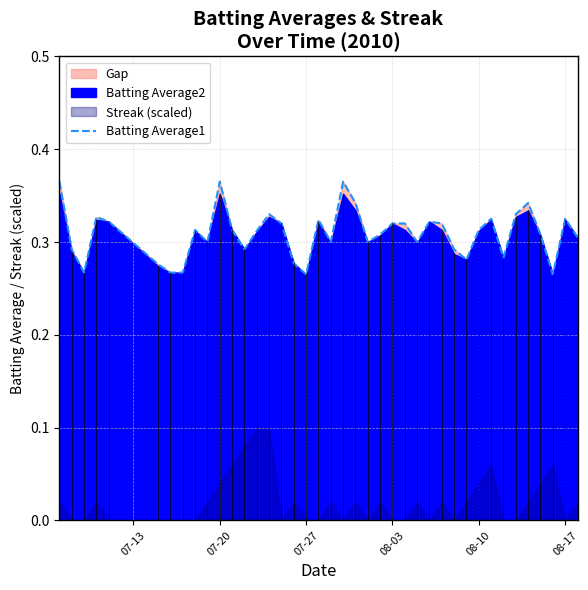

The value at 19 is 0.5. True or false?

False